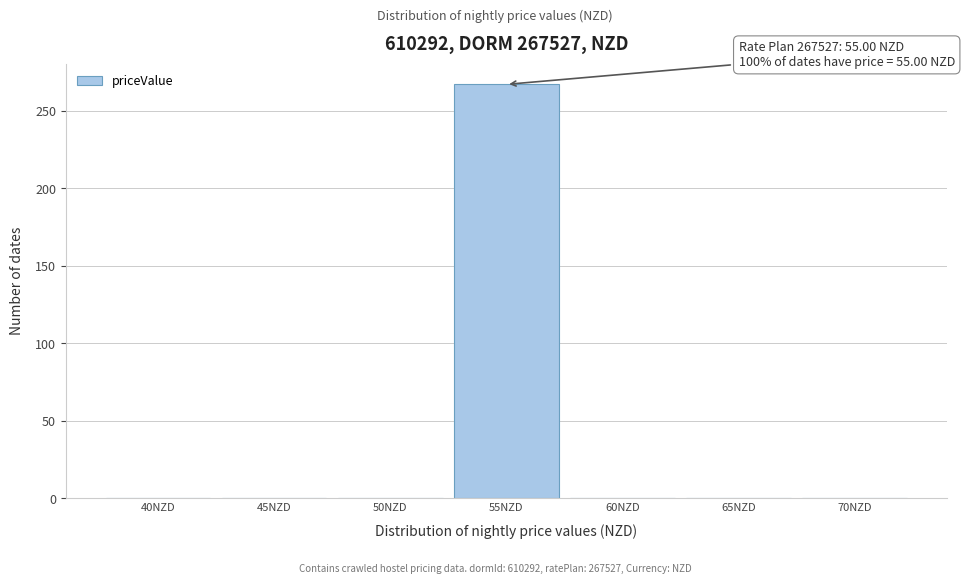

Reading left to right, list all the values displayed in this chart.

40NZD=0	45NZD=0	50NZD=0	55NZD=267	60NZD=0	65NZD=0	70NZD=0